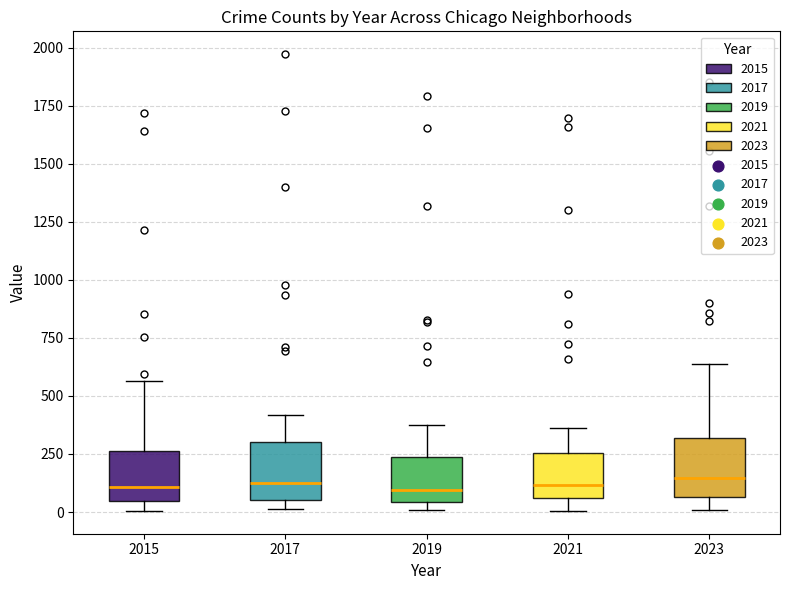

Reading left to right, transcribe this box plot: for each box, give where its median line is, the range the box spans, and where its two whiskers end, as read against the y-axis. The values are not printed on the chart, so give them approximately, as read against the axis.

2015: median 100, box 50 to 250, whiskers 0 to 550
2017: median 100, box 50 to 300, whiskers 0 to 400
2019: median 100, box 50 to 250, whiskers 0 to 400
2021: median 100, box 50 to 250, whiskers 0 to 350
2023: median 150, box 50 to 300, whiskers 0 to 650